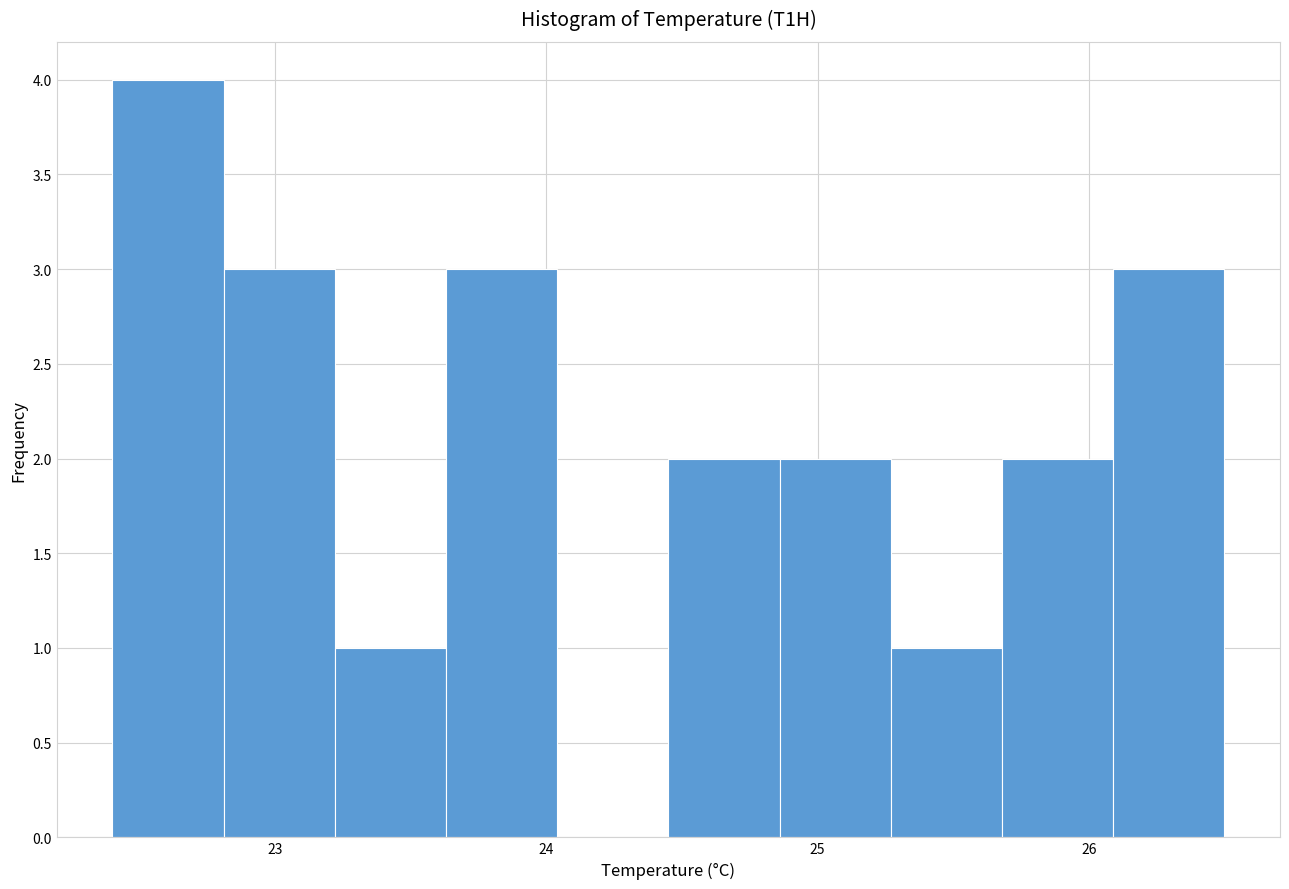

What is the height of the bar covering 24.86 to 25.27 on the x-axis? Neither the bar edges nor the heights are printed on the chart, so give them approximately, as read against the axes.

2